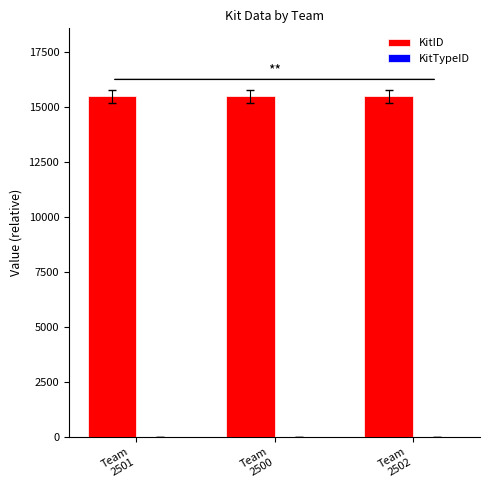

What is the greatest value displayed?

15494